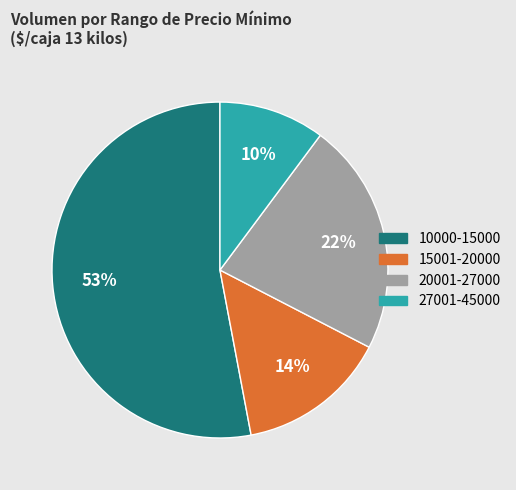

Is there a majority slice in this chart?

Yes